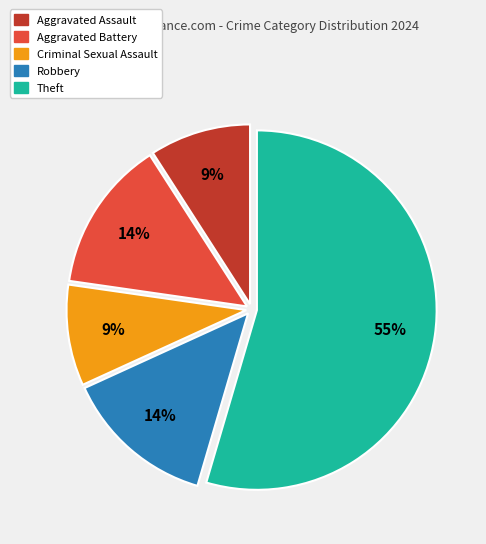

To the nearest percent, what is the combined percentage of Aggravated Assault and Robbery?

23%